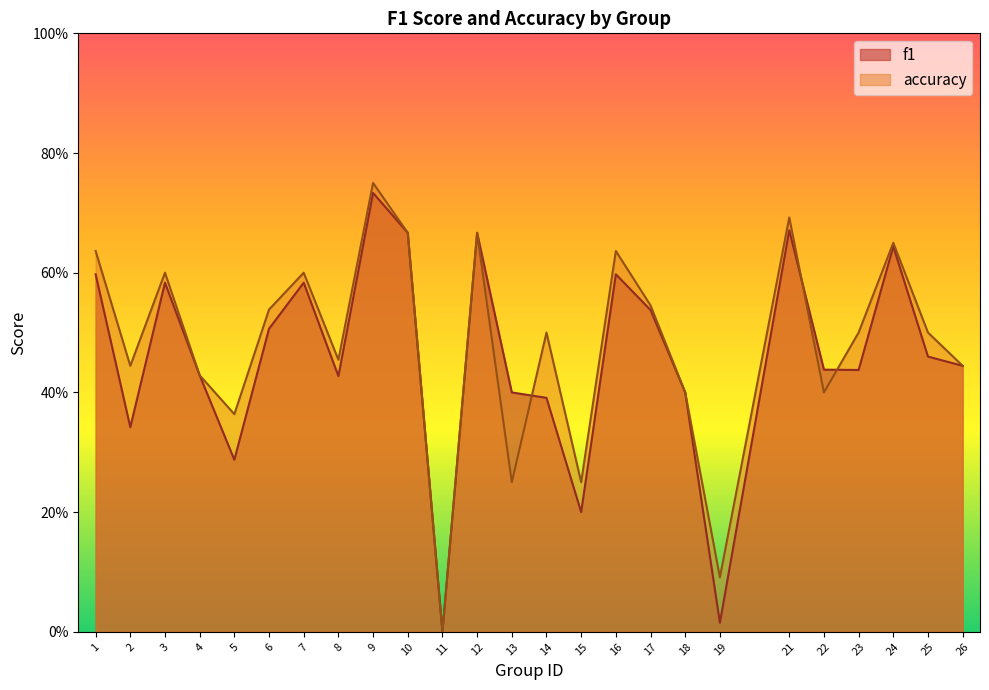

Which series changed the most between 6 and 10?

f1